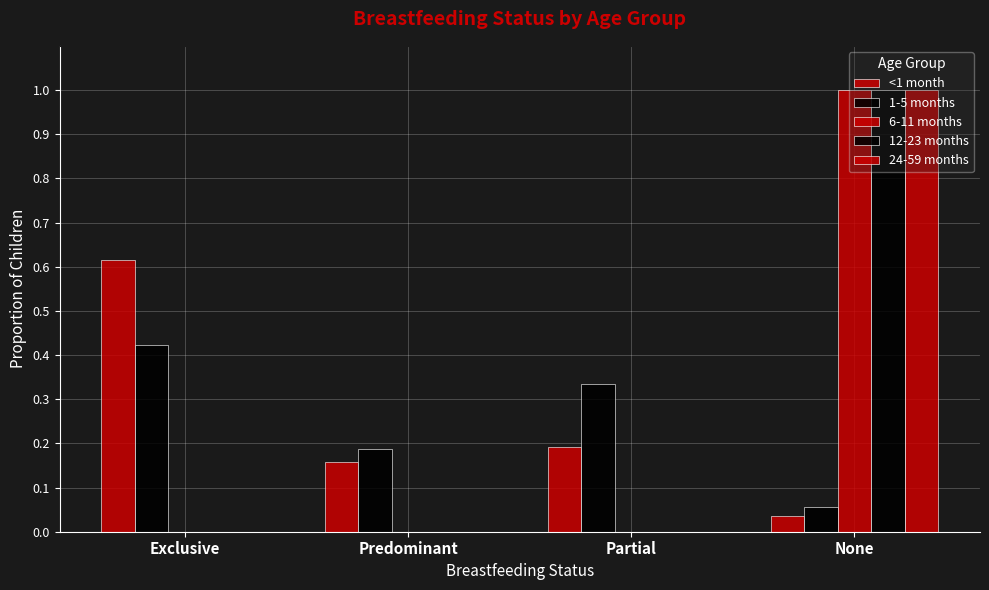

How many groups of bars are there?

4